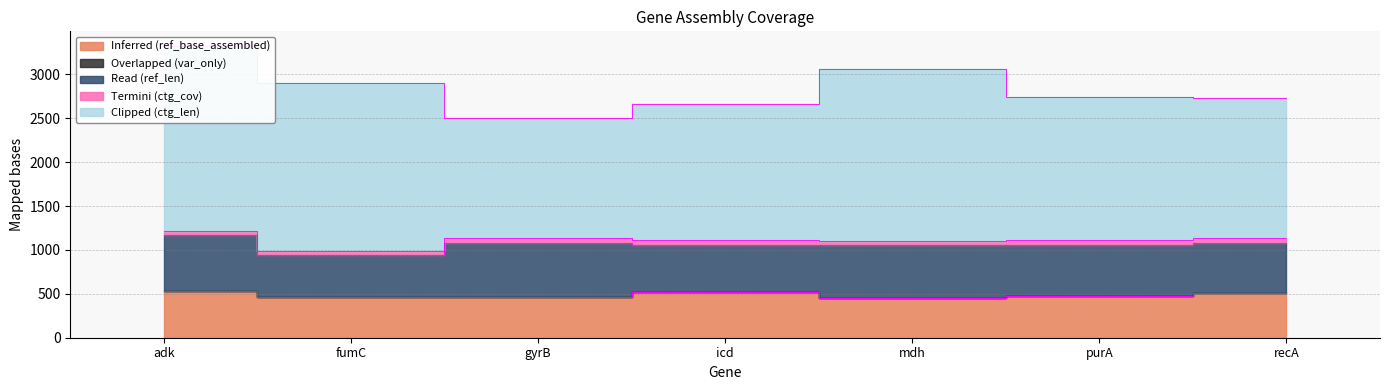

Reading right to left, list all the values displayed in this chart.

Inferred (ref_base_assembled): 510.0	478.0	452.0	518.0	460.0	469.0	536.0
Overlapped (var_only): 0.0	0.0	0.0	0.0	0.0	0.0	0.0
Read (ref_len): 572.0	580.0	600.0	540.0	616.0	478.0	636.0
Termini (ctg_cov): 53.6	53.2	46.1	51.4	64.9	37.7	45.5
Clipped (ctg_len): 1594.0	1629.0	1959.0	1557.0	1365.0	1915.0	2106.0